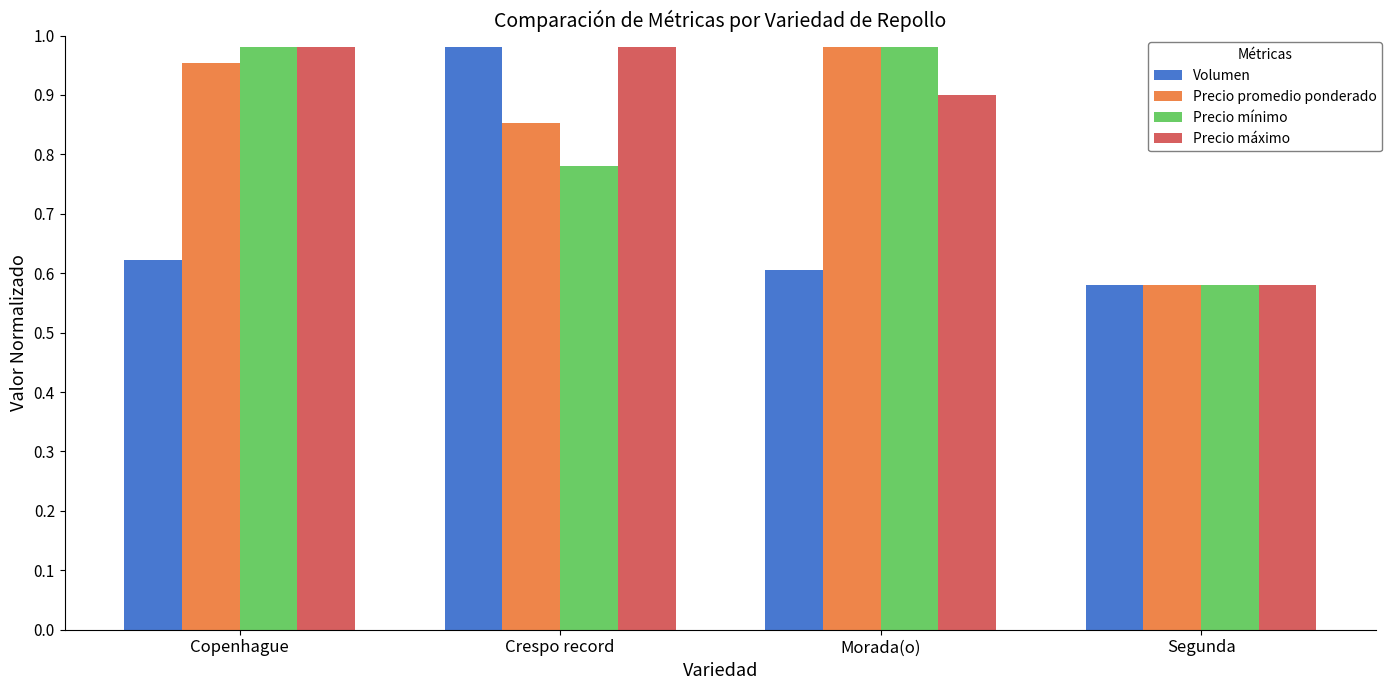

Between Crespo record and Morada(o), which series saw the biggest shift?

Volumen